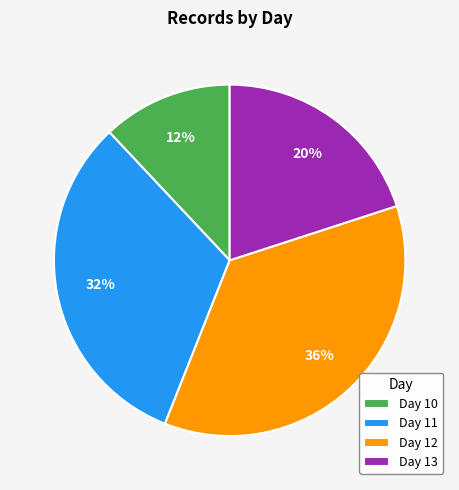

Is Day 12 the majority of the pie?

No